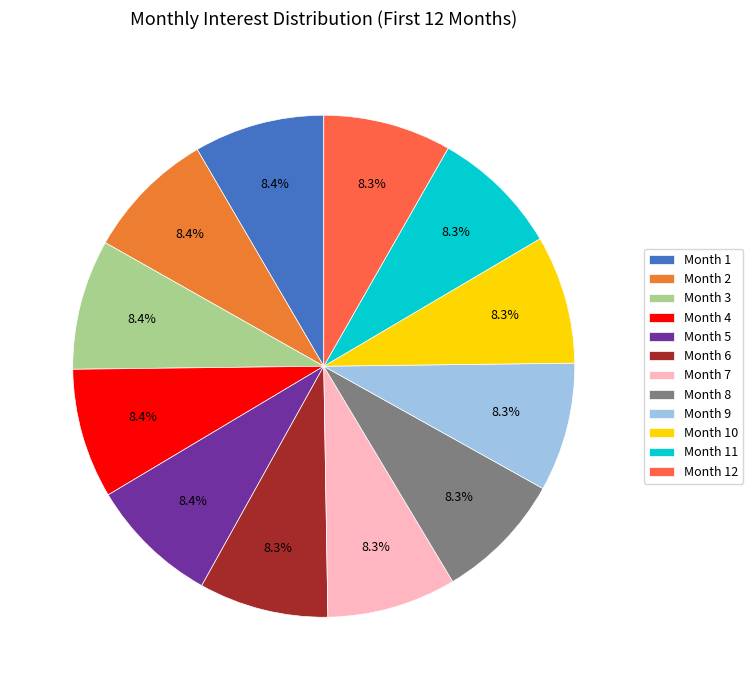

Count the number of slices in the pie.

12